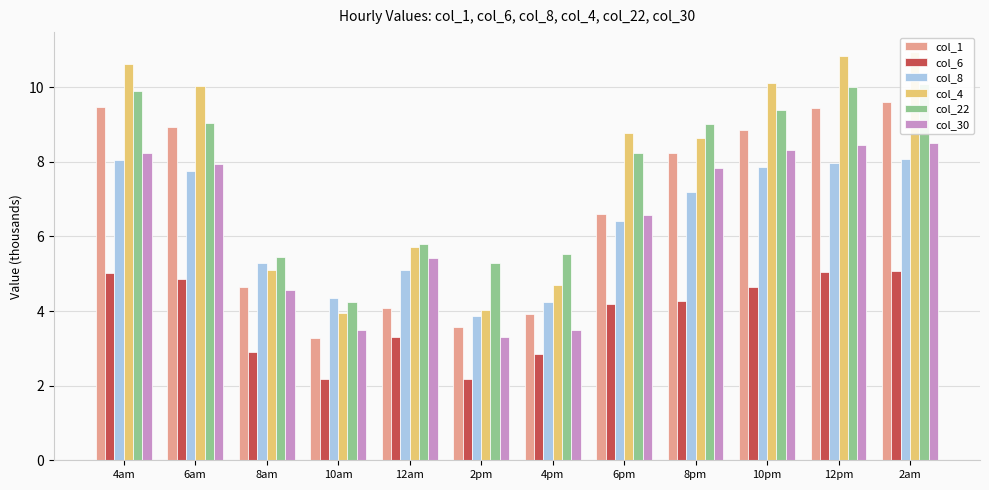

Which category has the highest value across all series?

2am